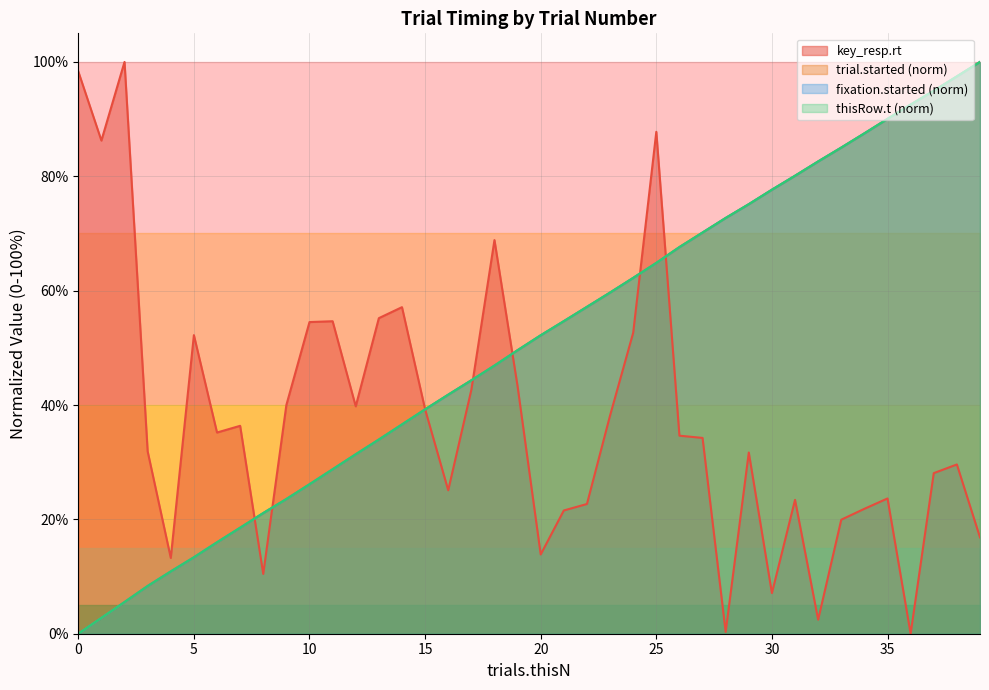

Does the chart display data point markers on the line(s)?

No